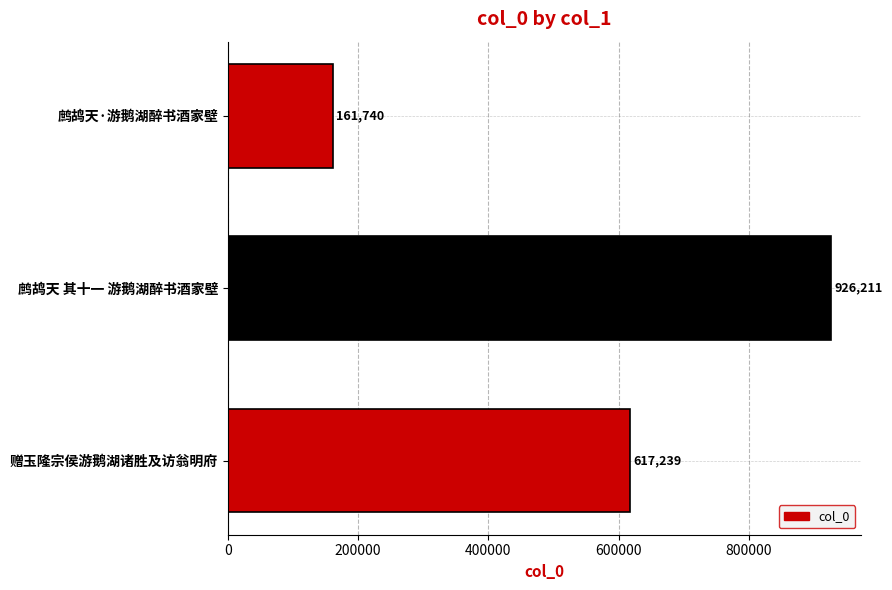

The chart shows a value of 926211 at 鹧鸪天 其十一 游鹅湖醉书酒家壁. True or false?

True